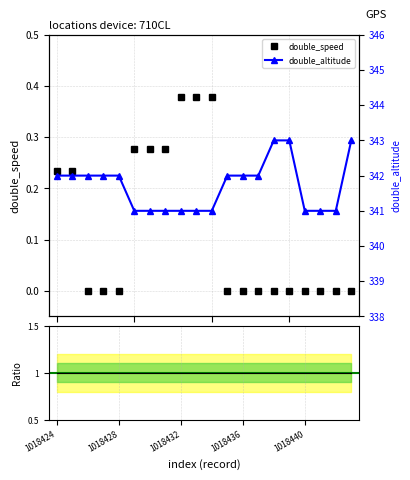

How many data points in double_altitude are above 342?

3